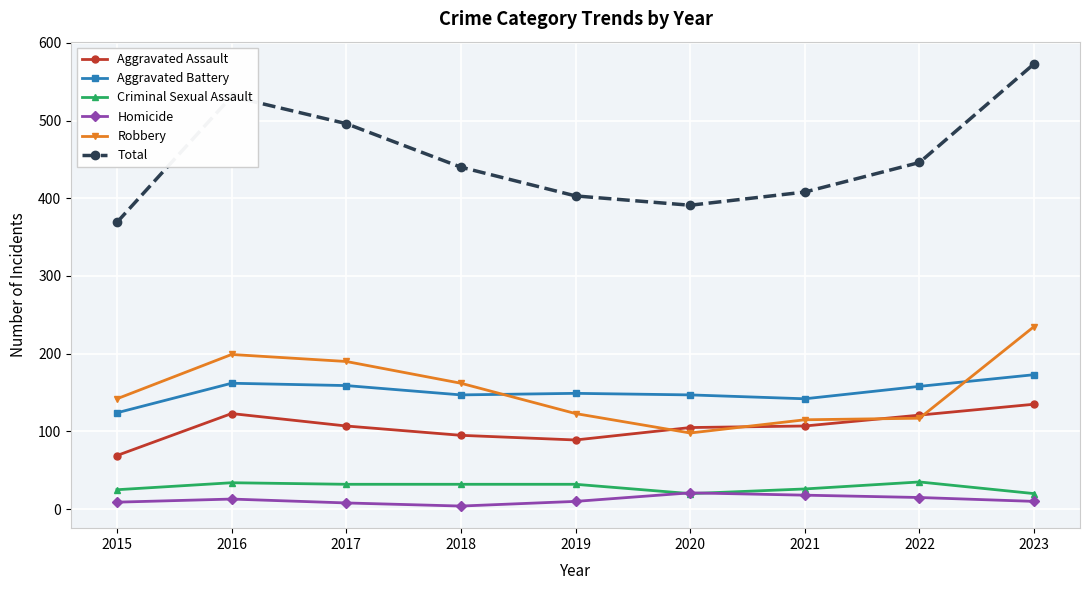

Does the chart display data point markers on the line(s)?

Yes